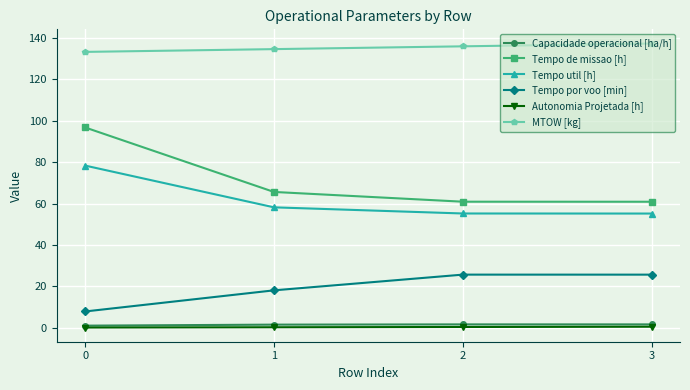

True or false: MTOW [kg] and Tempo de missao [h] intersect in this chart.

False